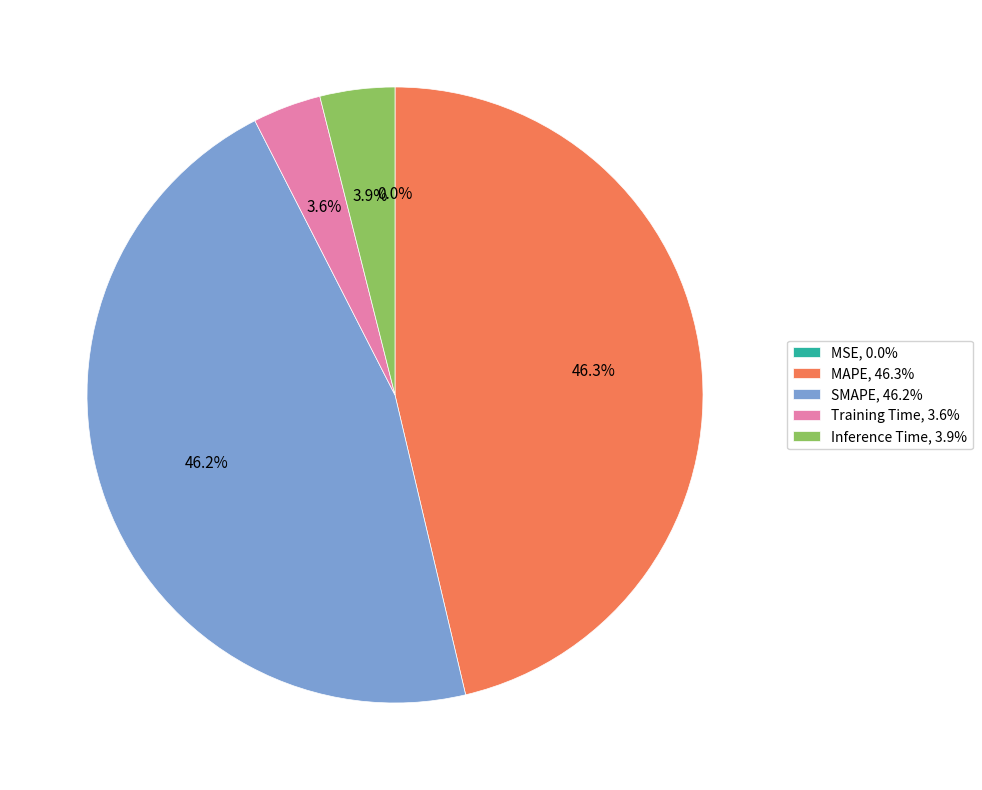

Between Training Time, 3.6% and MAPE, 46.3%, which is larger?

MAPE, 46.3%